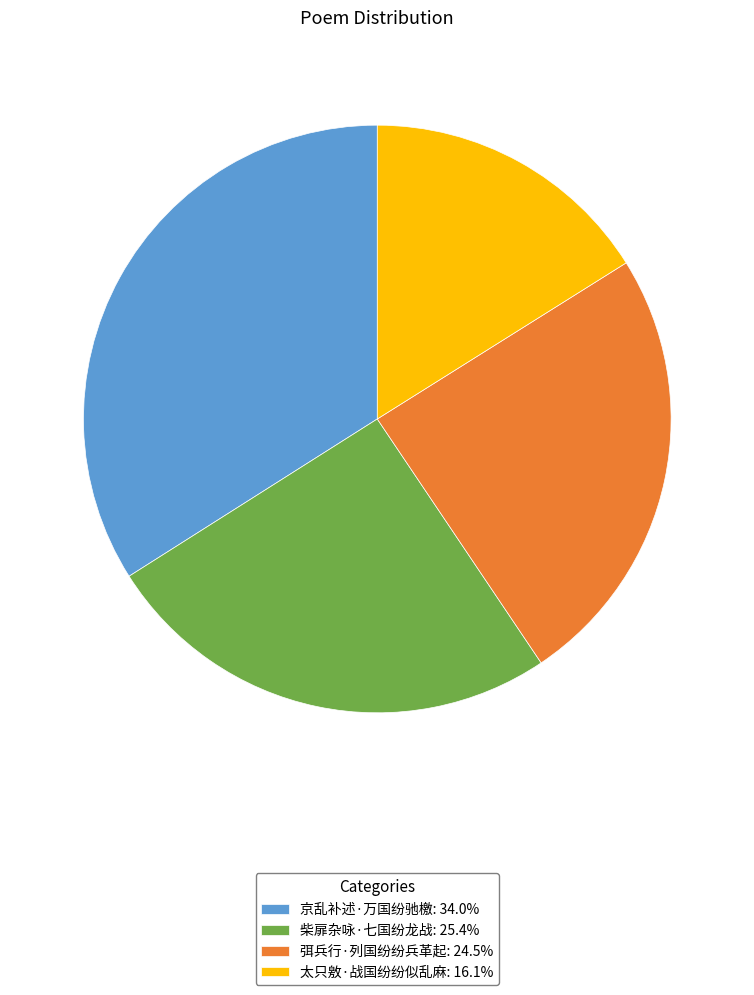

Rank the categories by value from highest to lowest.

京乱补述·万国纷驰檄, 柴扉杂咏·七国纷龙战, 弭兵行·列国纷纷兵革起, 太只敫·战国纷纷似乱麻